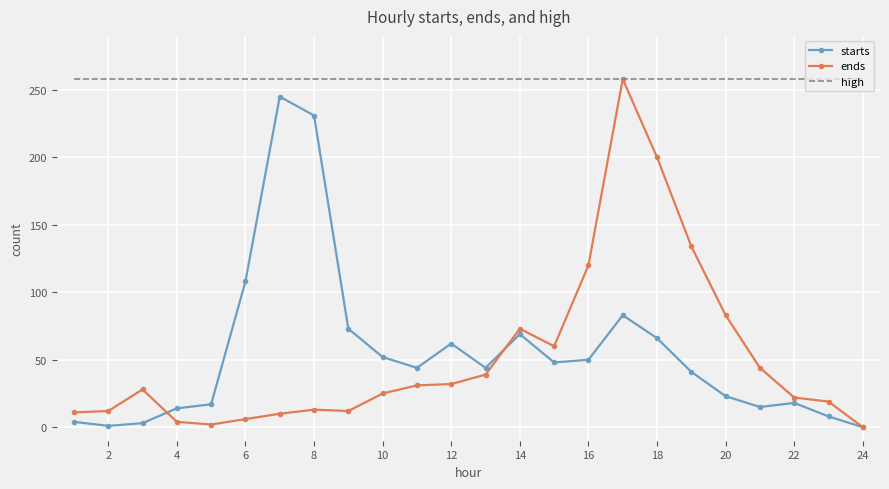

Which series has the largest total across all categories?

high